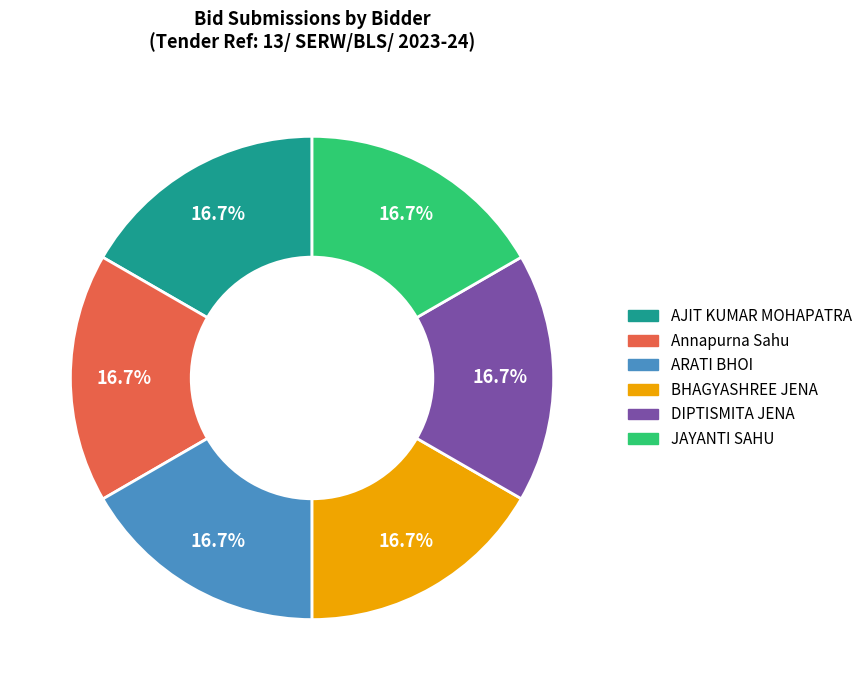

True or false: JAYANTI SAHU accounts for 17% of the total.

True